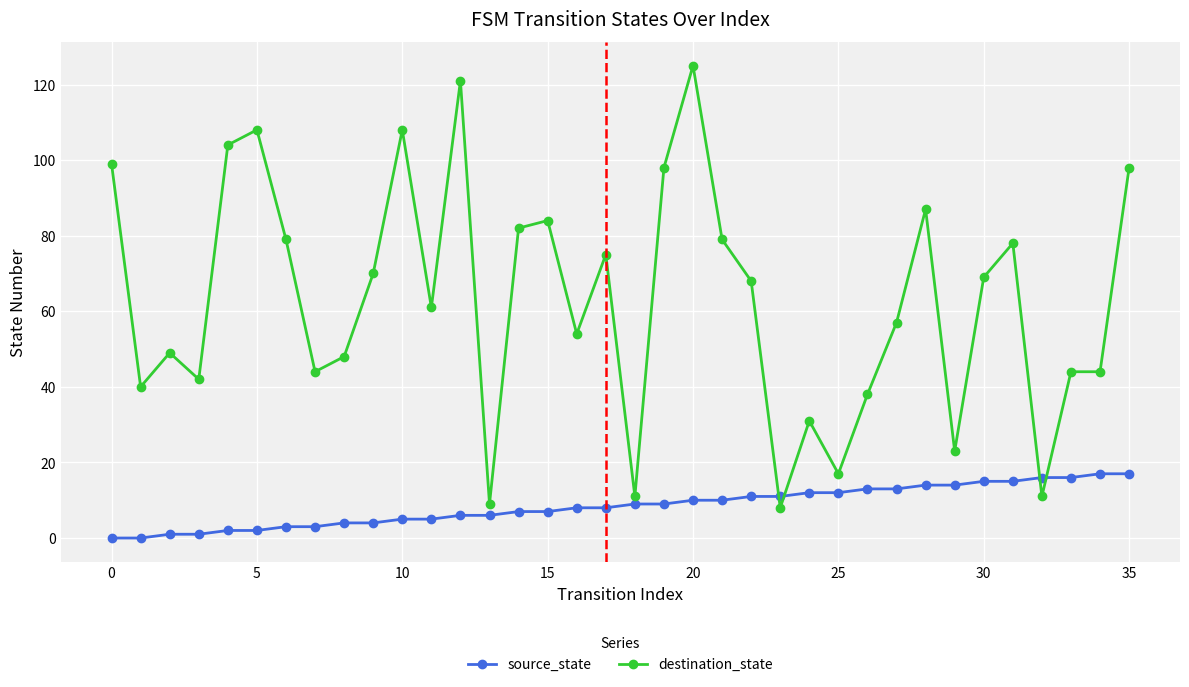

What is the difference between the second highest and minimum values in the source_state series?

17